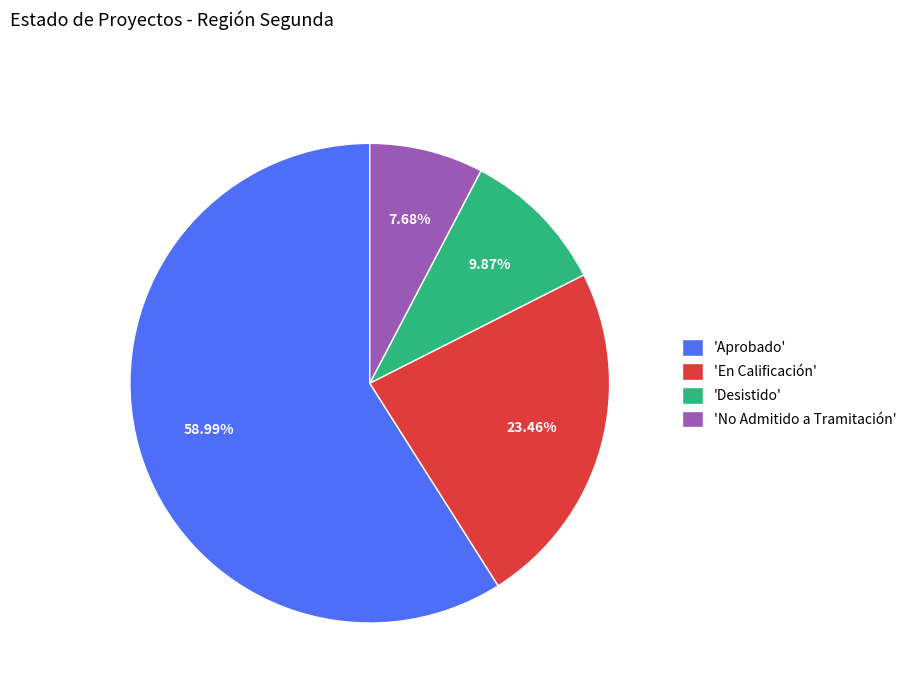

How many slices are in this pie chart?

4